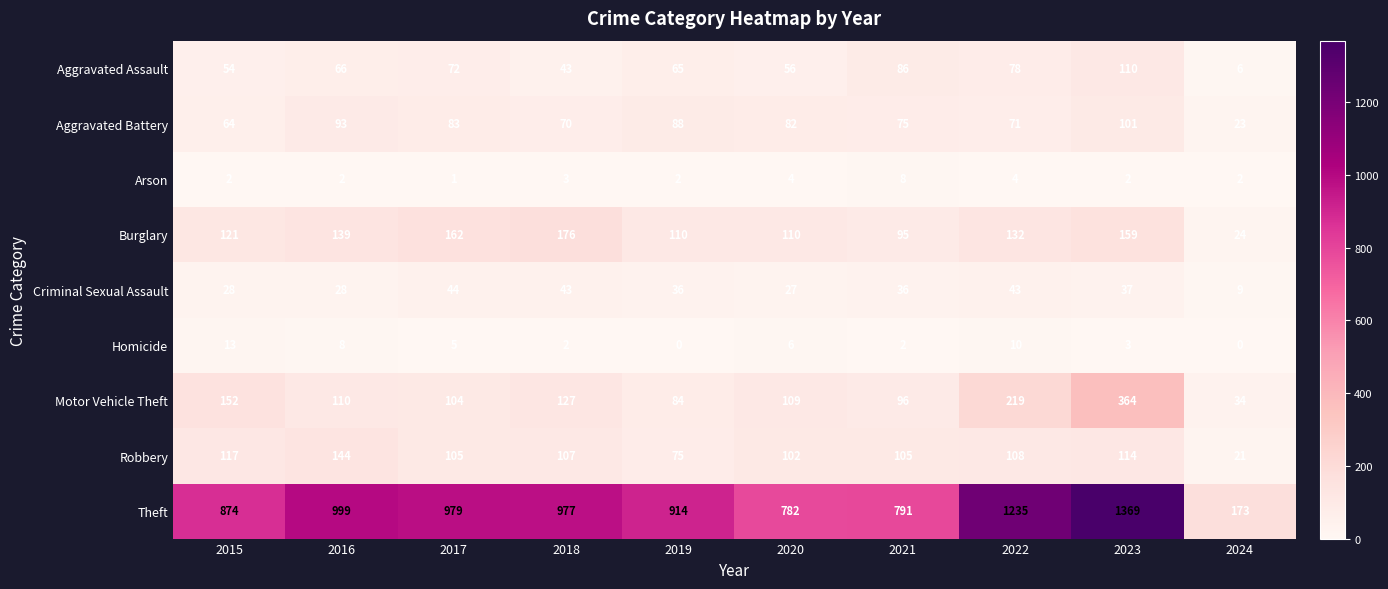

Rank the series by their maximum value, from highest to lowest.

Theft, Motor Vehicle Theft, Burglary, Robbery, Aggravated Assault, Aggravated Battery, Criminal Sexual Assault, Homicide, Arson